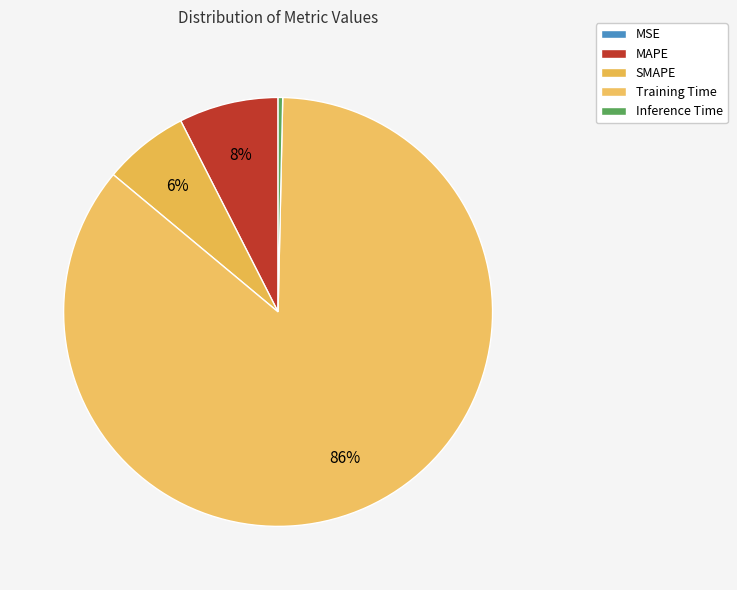

Which category has the biggest portion of the pie?

Training Time